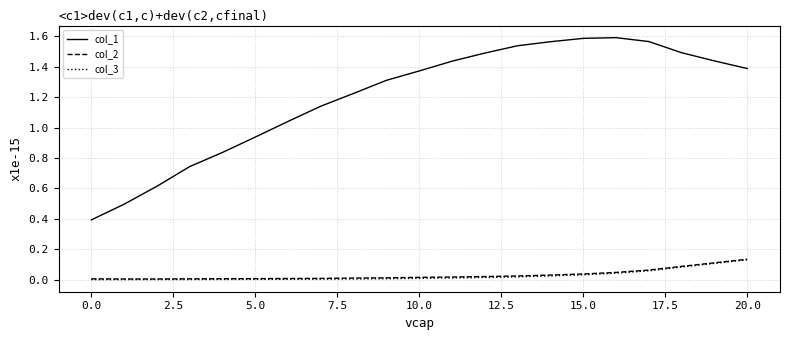

True or false: col_1 and col_2 intersect in this chart.

False